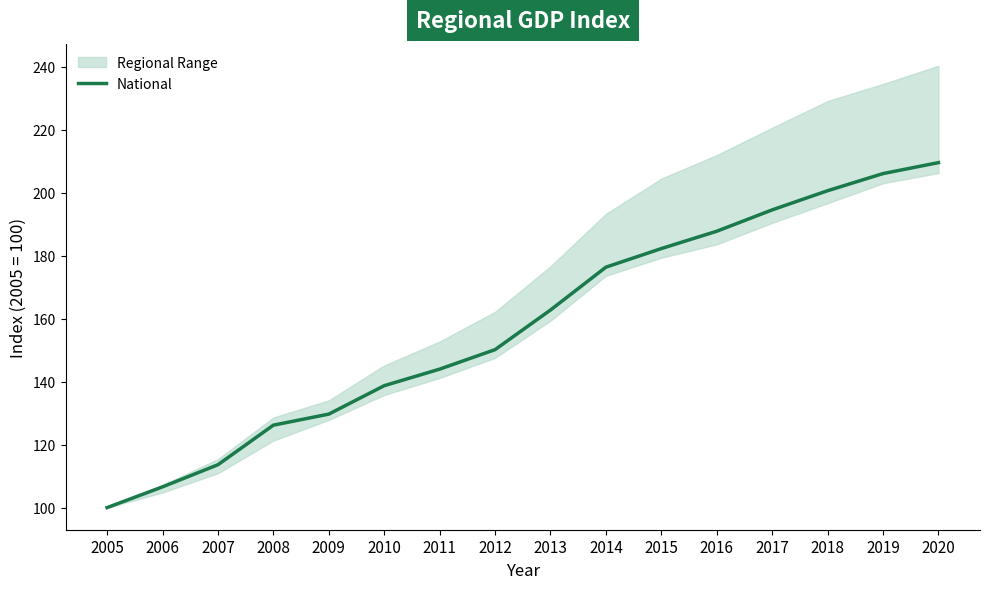

Is this an area chart (filled region under the line)?

No